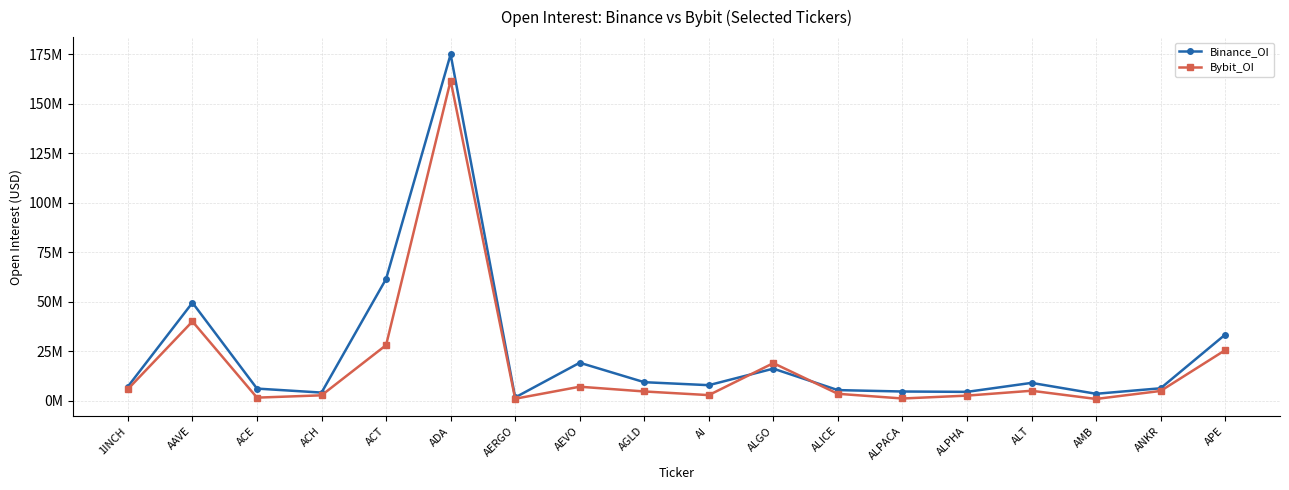

Does the chart have visible grid lines?

Yes